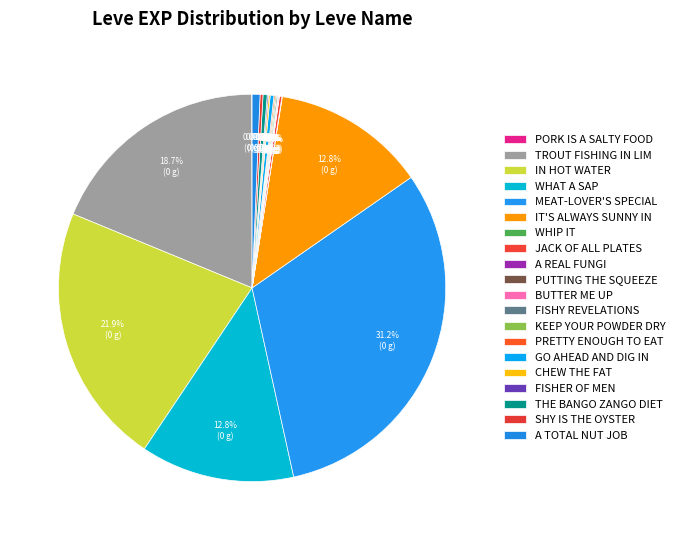

Count the number of slices in the pie.

20